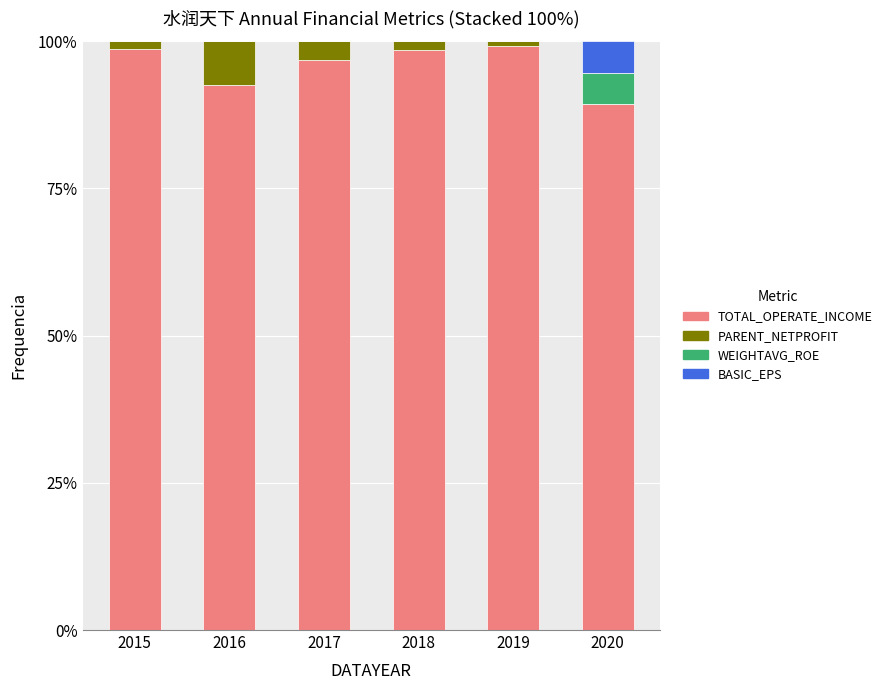

What are all the series names shown in the legend?

TOTAL_OPERATE_INCOME, PARENT_NETPROFIT, WEIGHTAVG_ROE, BASIC_EPS